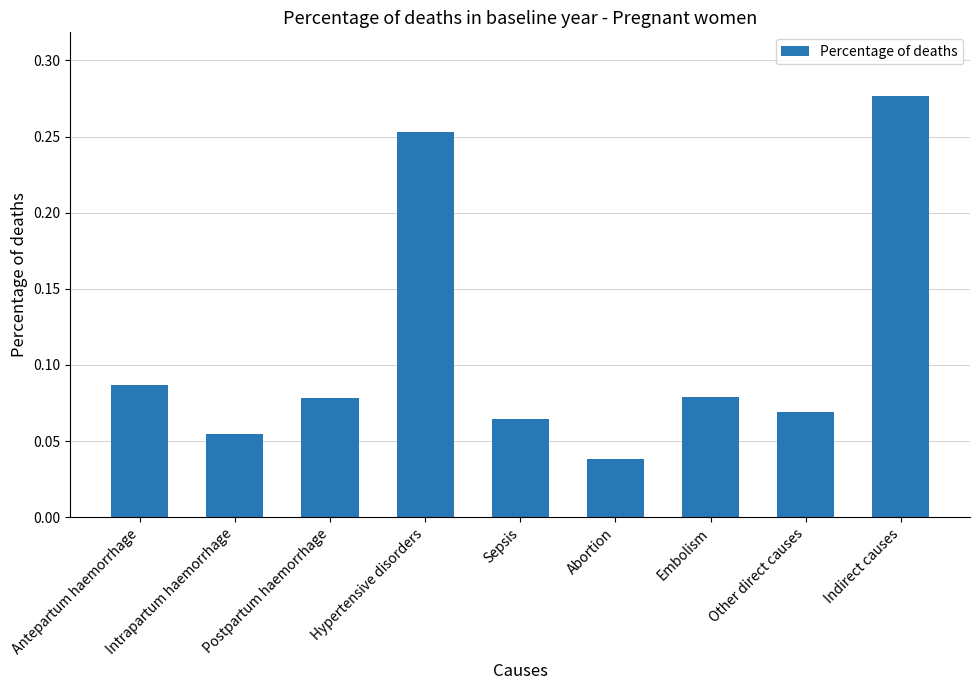

How many bars are there in total?

9